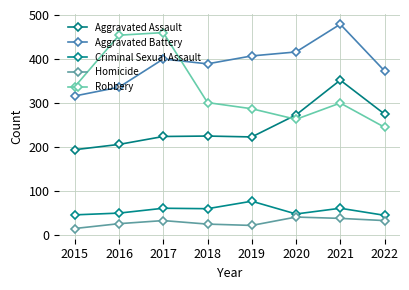

What is the minimum value for Criminal Sexual Assault?

45